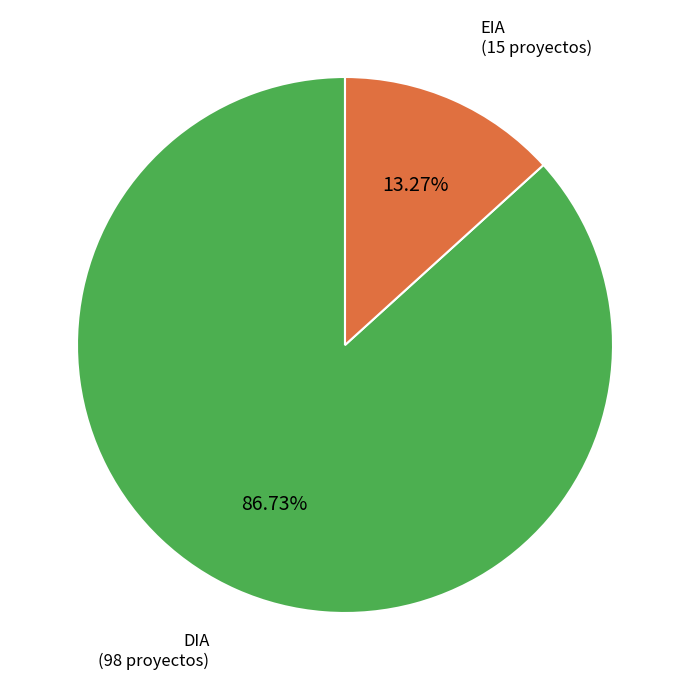

Do EIA and DIA together represent more than half of the pie?

Yes